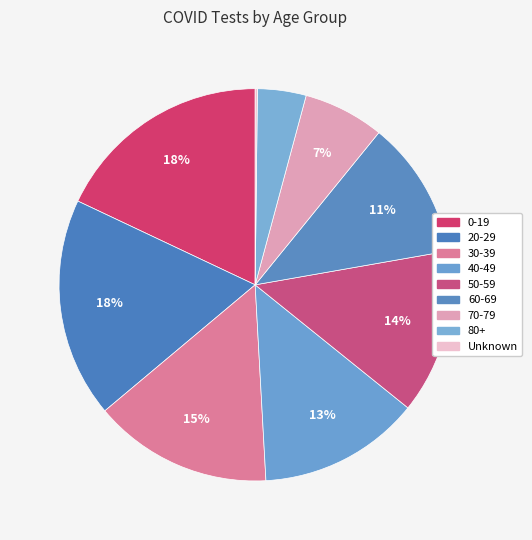

What is the ratio of the value at 70-79 to the value at Unknown?

36.5